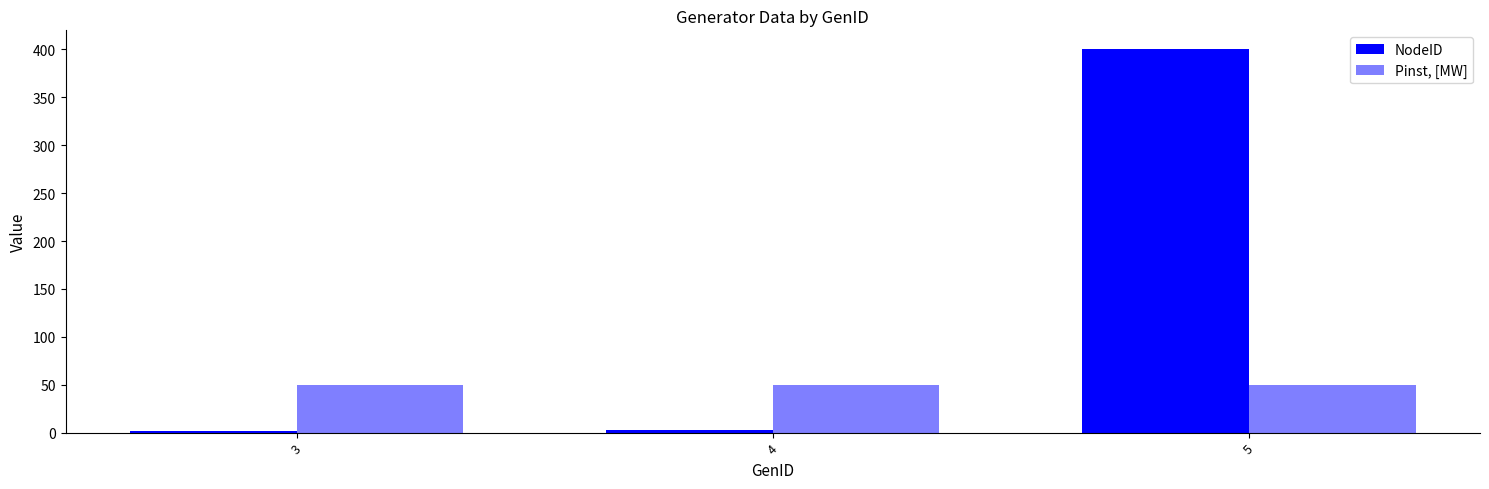

What is the difference between the highest and lowest values at 3?

48